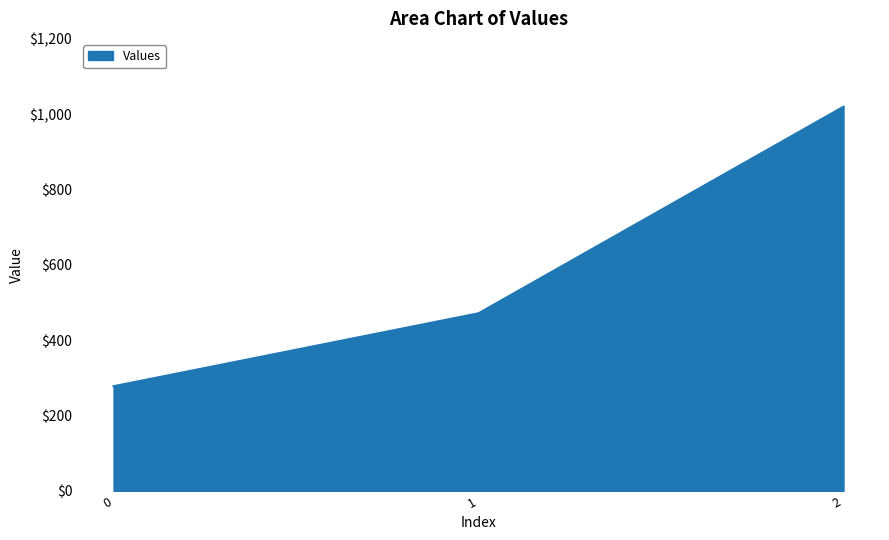

List the labels in order of value, largest first.

2, 1, 0